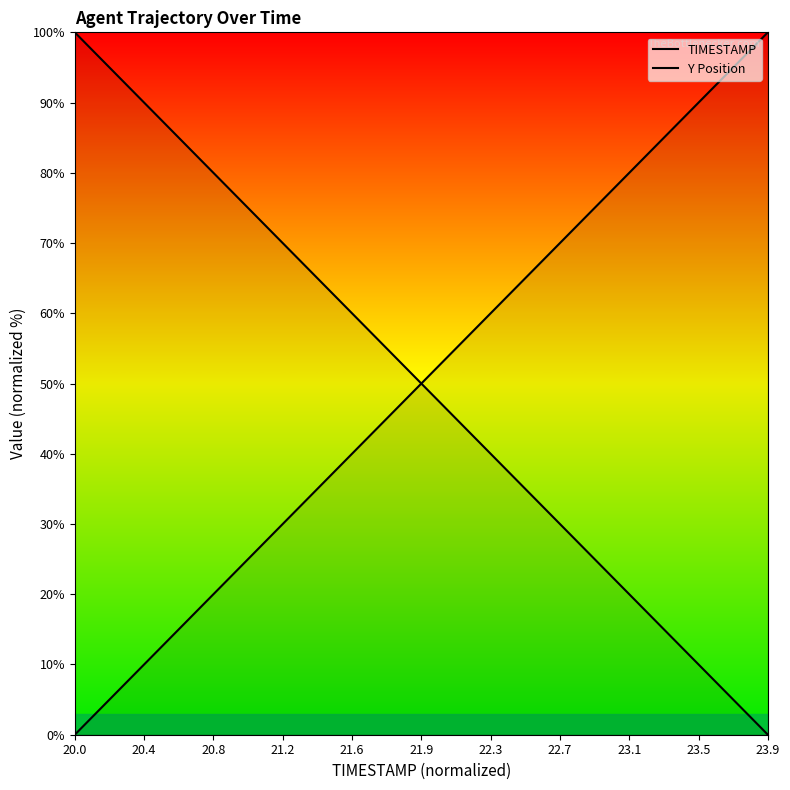

What is the value of the TIMESTAMP point at the 23rd from the left?

56.4